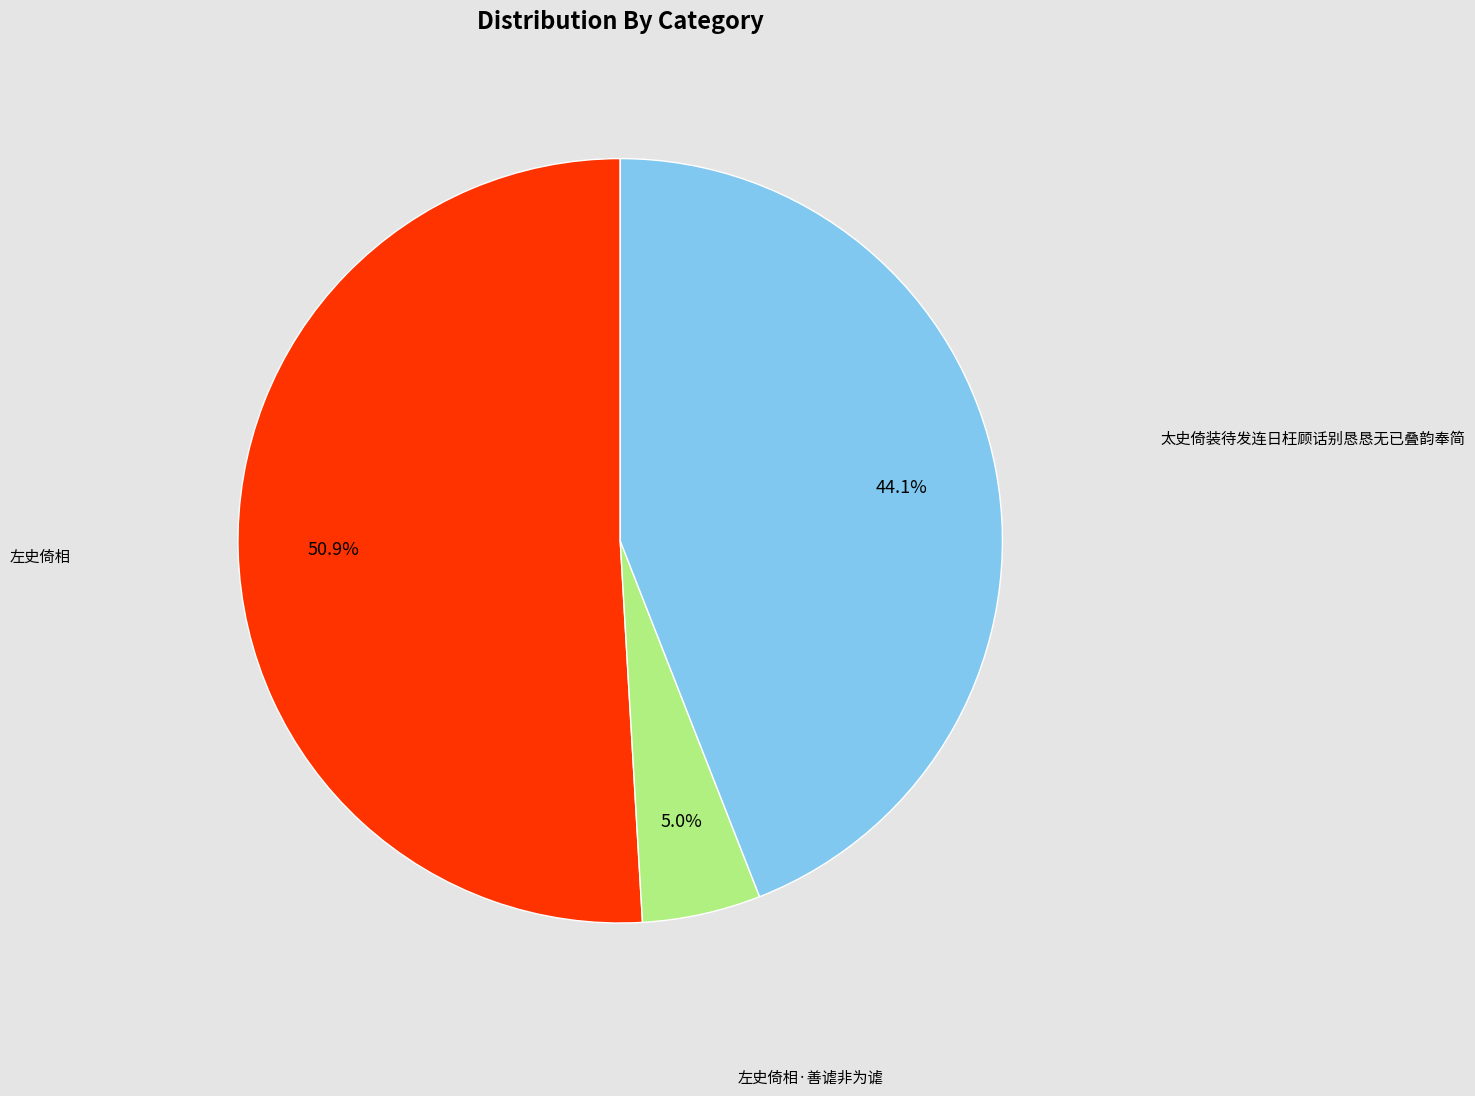

To the nearest percent, what is the difference between the largest and smallest slice percentages?

46%